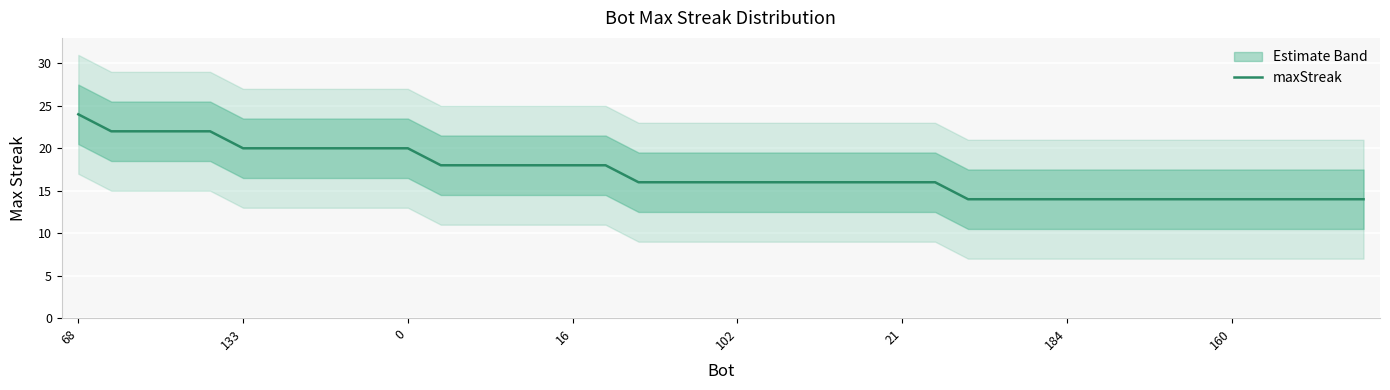

How many categories are shown in the chart?

40